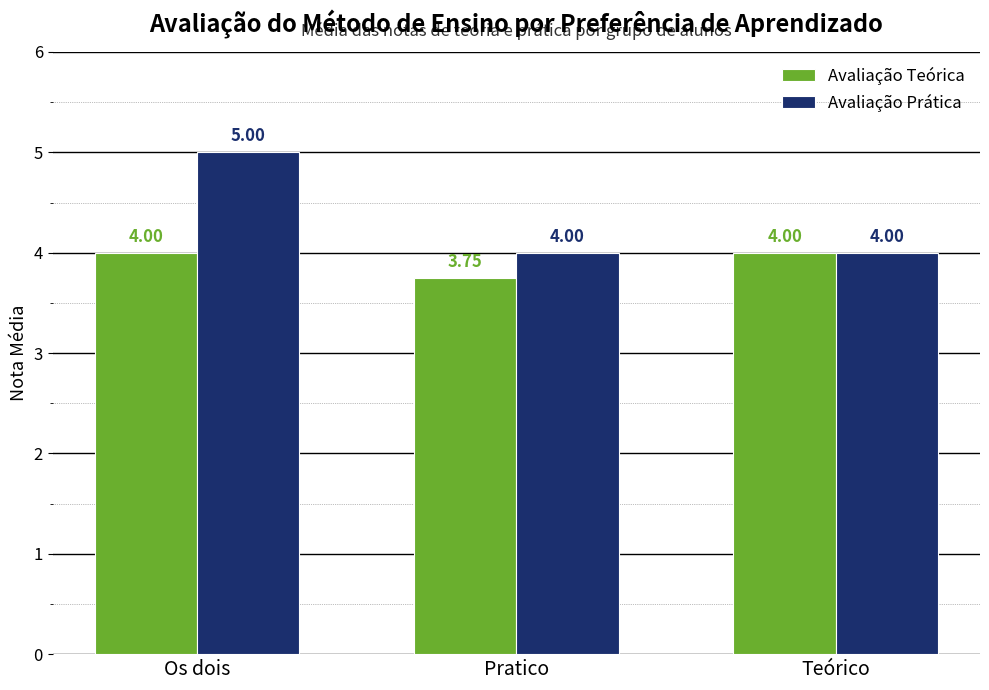

At which label is Avaliação Teórica closest to 3?

Pratico